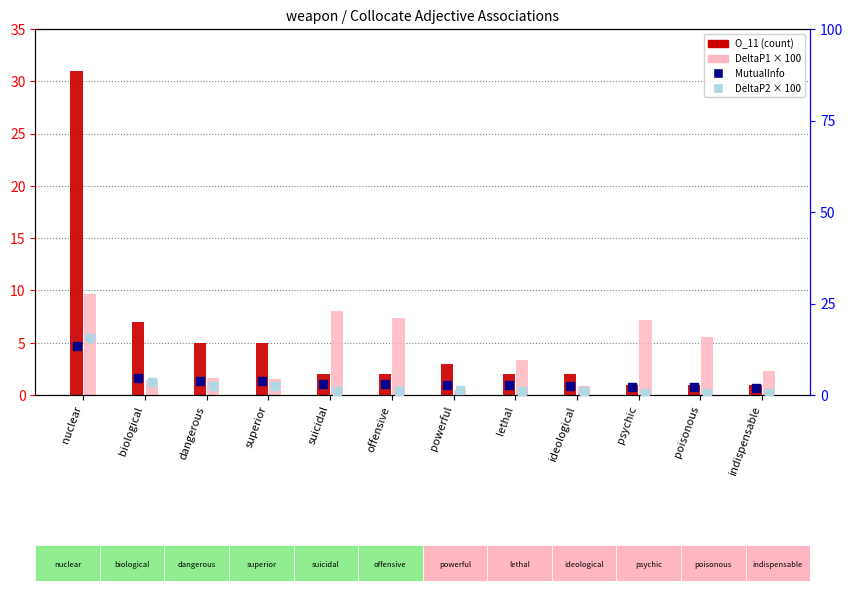

At which category is the sum across all series the highest?

nuclear